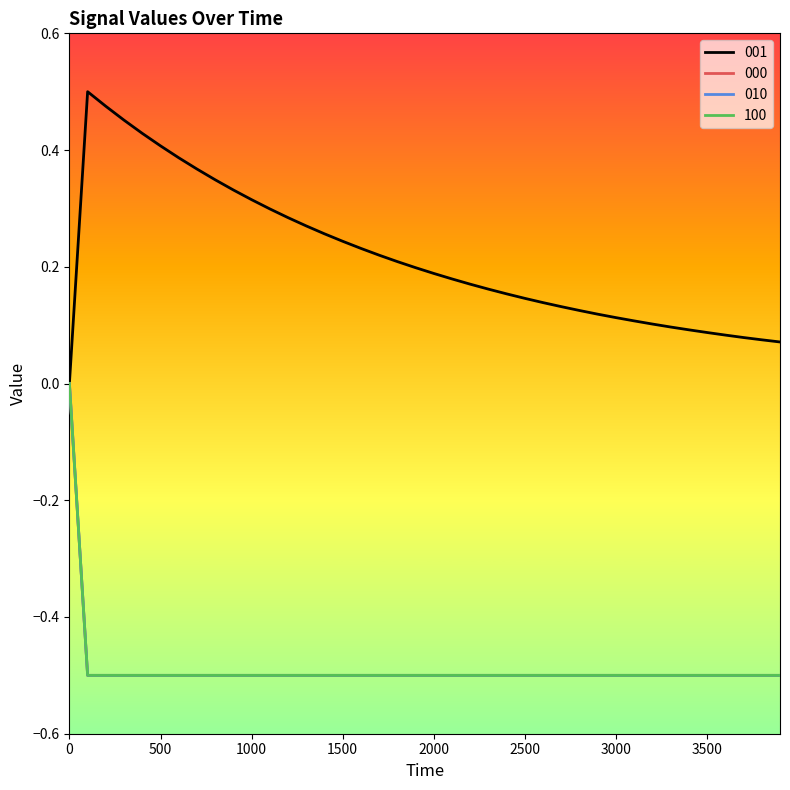

Is this an area chart (filled region under the line)?

No